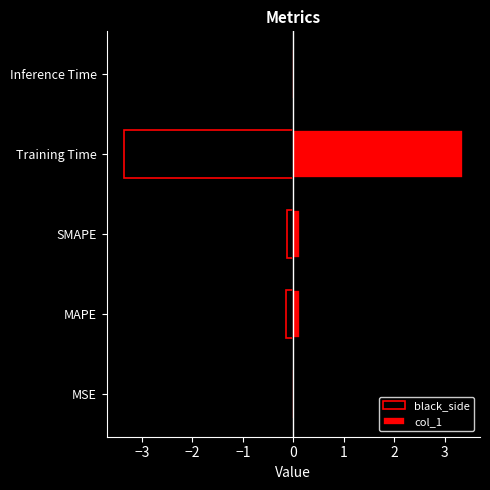

Are the bars grouped side by side (vs. stacked)?

Yes